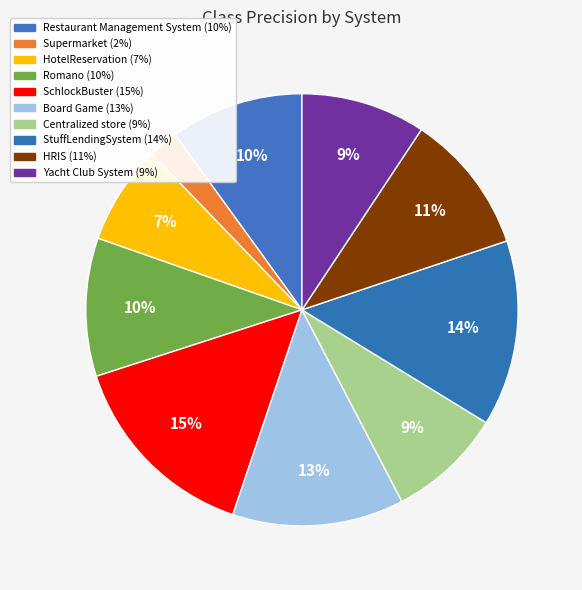

Does HRIS account for over 50% of the chart?

No